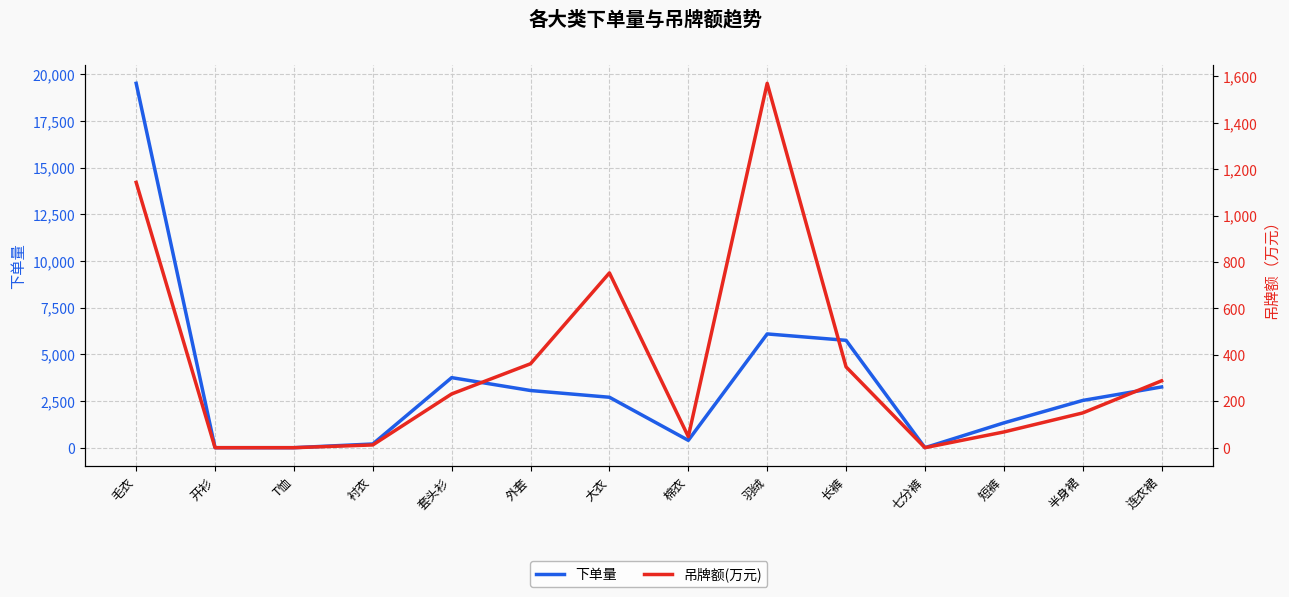

What is the label of the 14th point from the left?

连衣裙